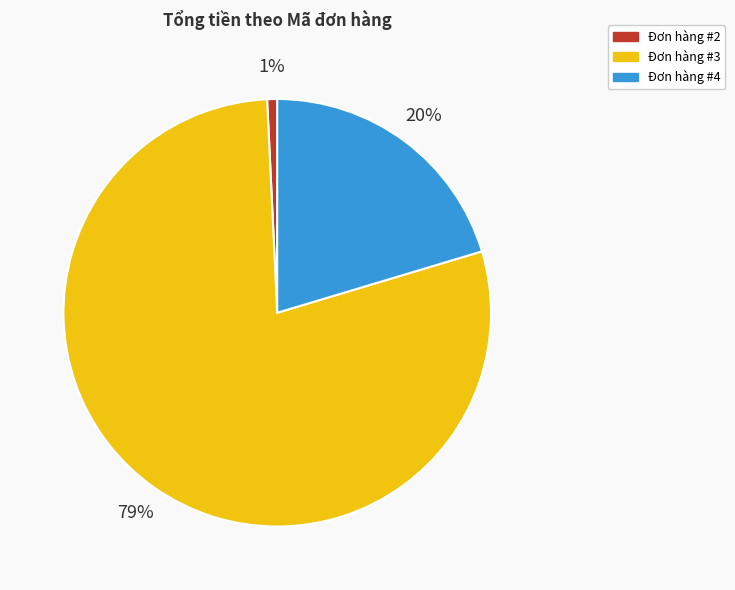

Approximately how many times larger is the value at Đơn hàng #4 compared to Đơn hàng #3?

0.3